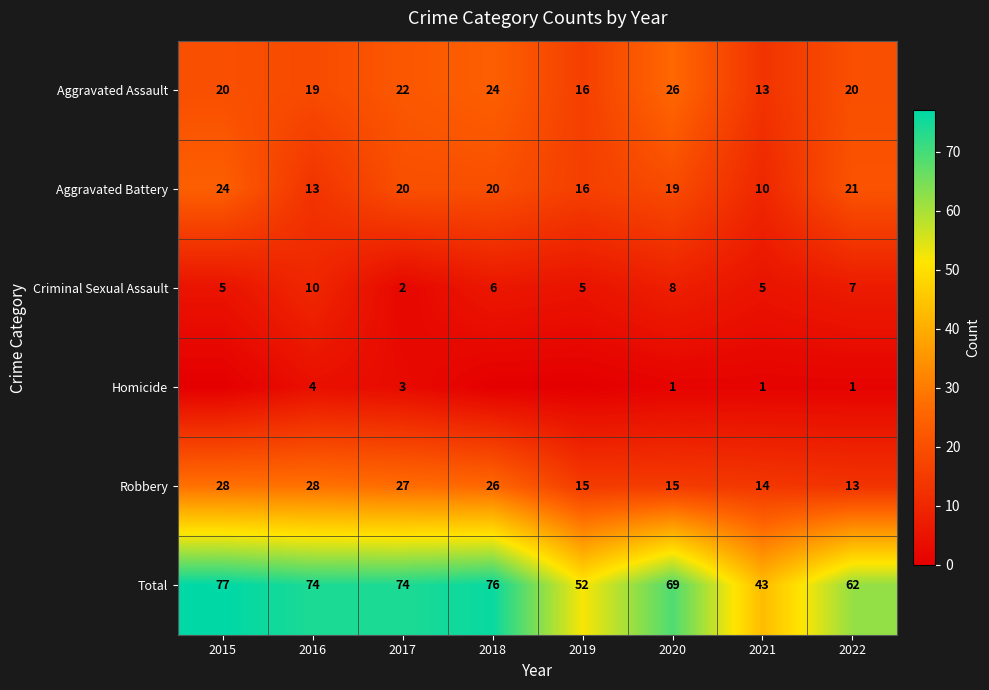

What is the spread (max minus min) of values at 2022?

61